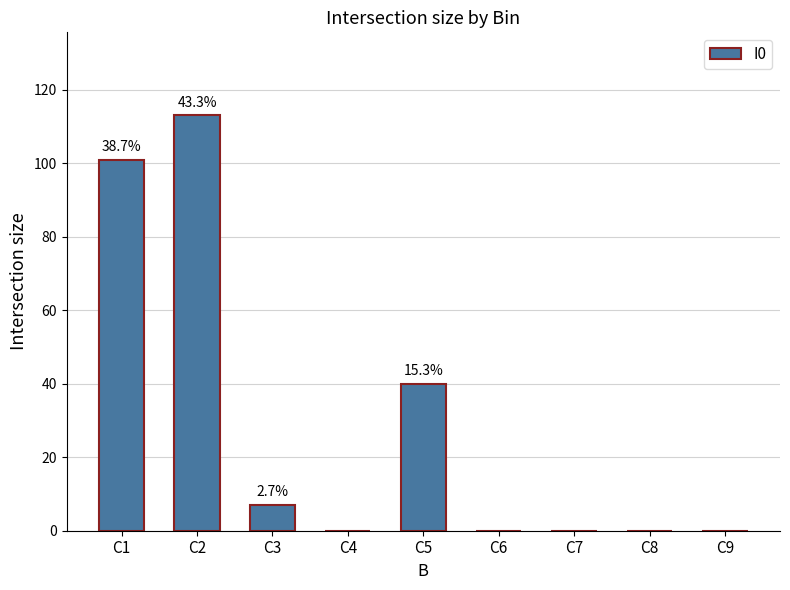

What is the change in value from C1 to C8?

-101